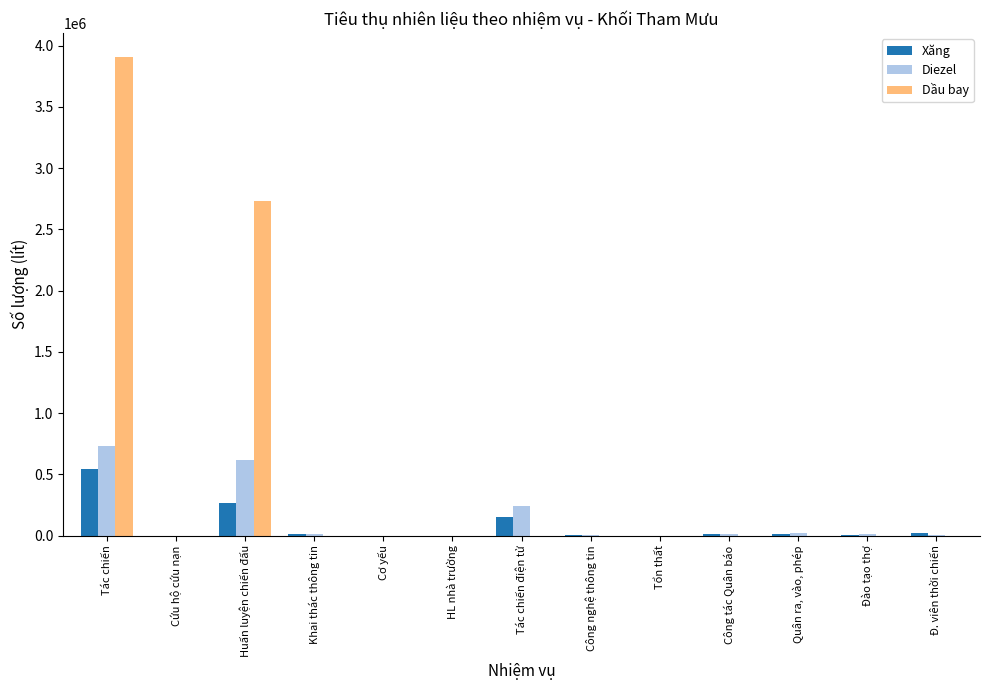

What is the maximum value for Diezel?

734610